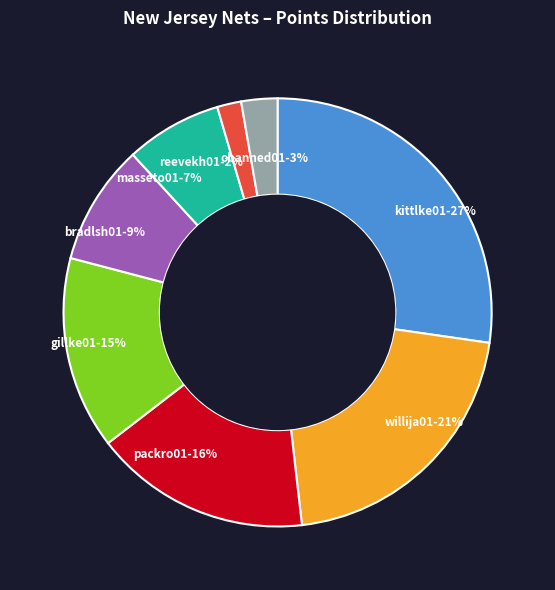

Approximately how many times larger is the value at gillke01 compared to willija01?

0.7